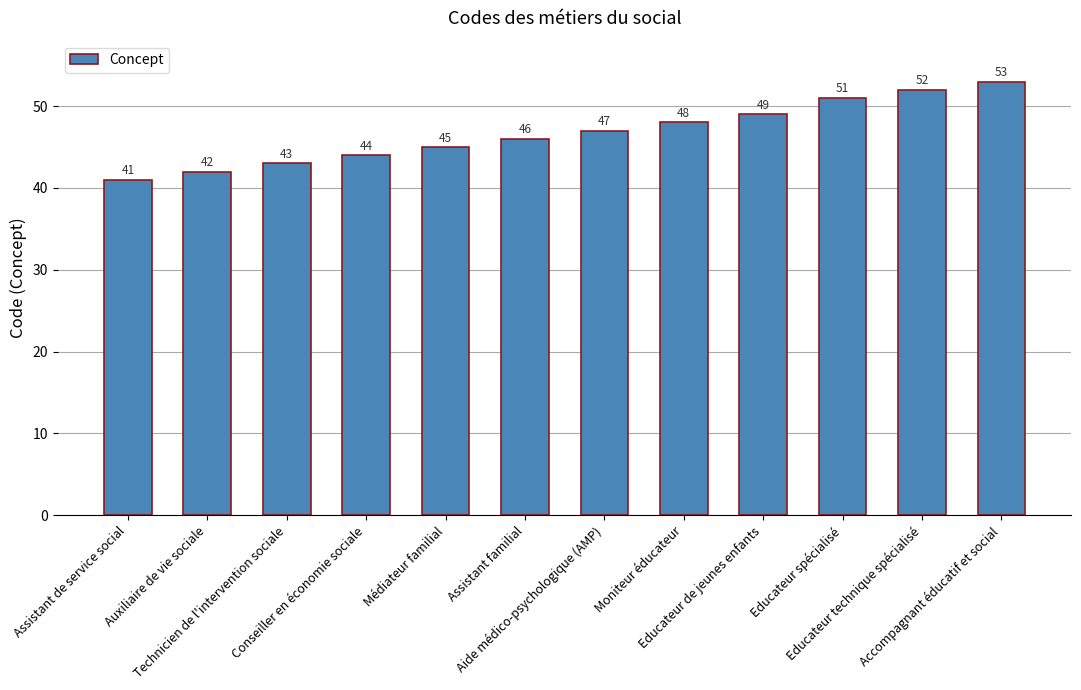

Rank the categories by value from lowest to highest.

Assistant de service social, Auxiliaire de vie sociale, Technicien de l'intervention sociale, Conseiller en économie sociale, Médiateur familial, Assistant familial, Aide médico-psychologique (AMP), Moniteur éducateur, Educateur de jeunes enfants, Educateur spécialisé, Educateur technique spécialisé, Accompagnant éducatif et social